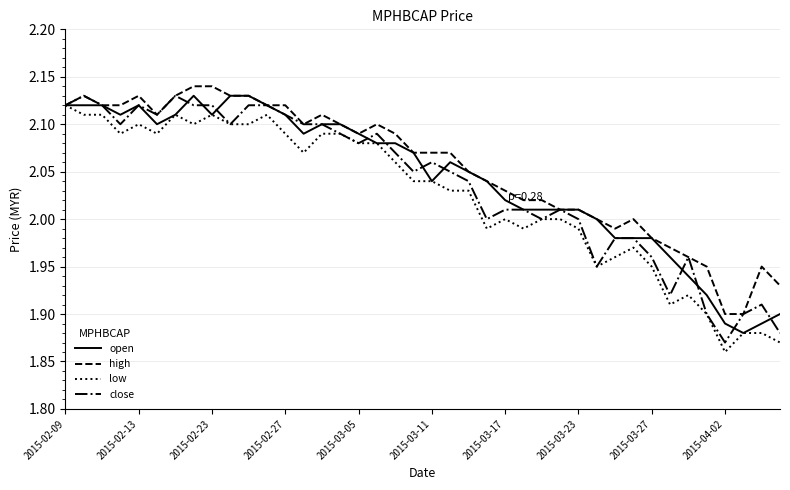

The high series shows 0.8 at 2015-02-23. True or false?

False